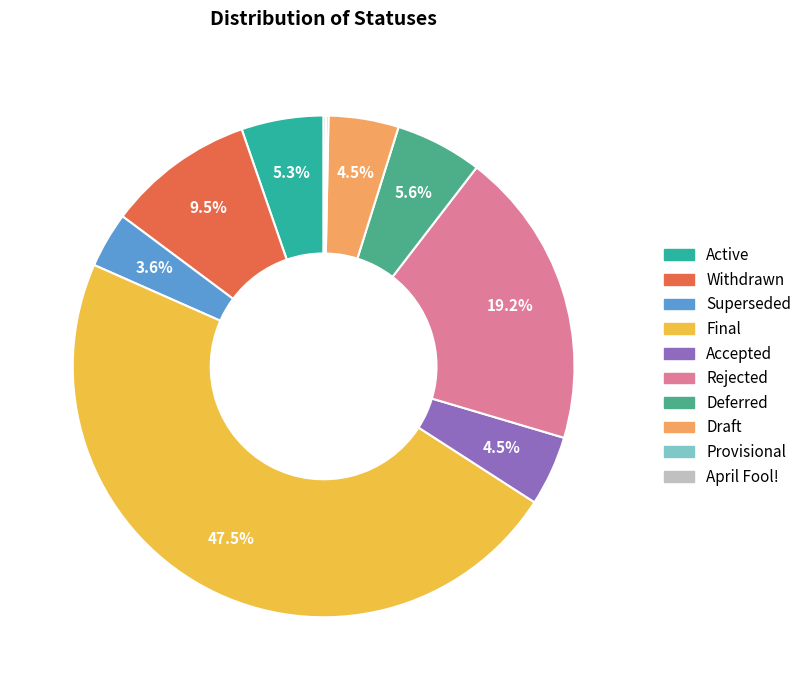

Approximately how many times larger is the value at Active compared to Deferred?

0.9